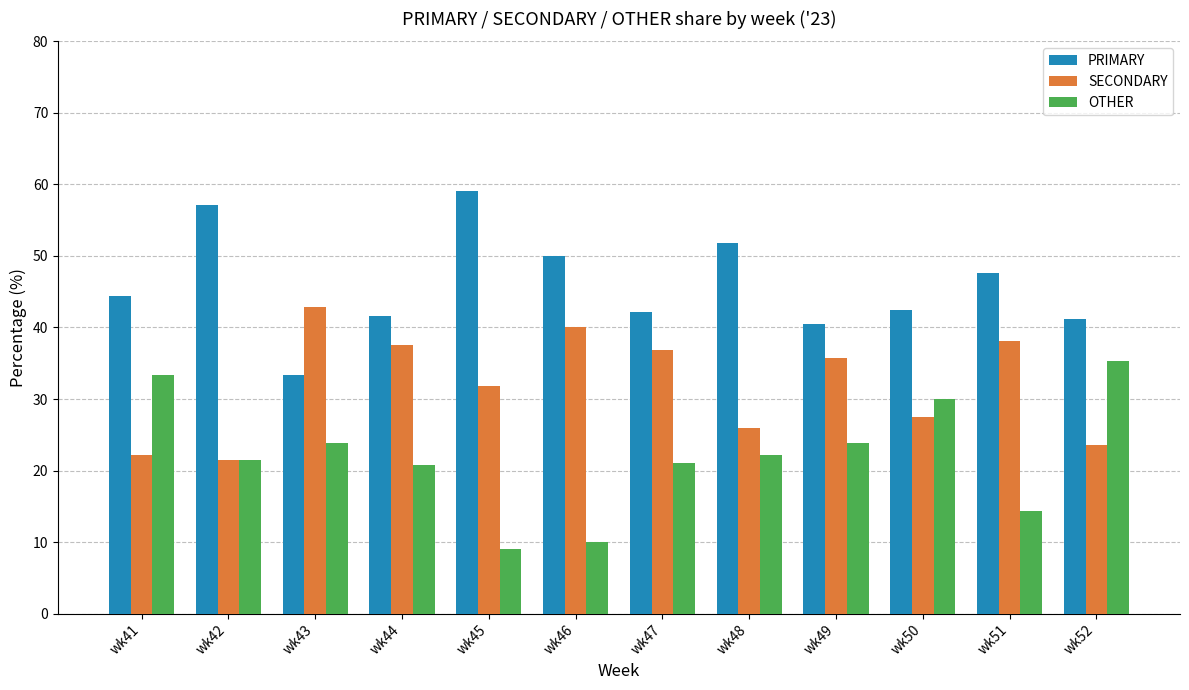

List the series in order of their peak value, highest first.

PRIMARY, SECONDARY, OTHER